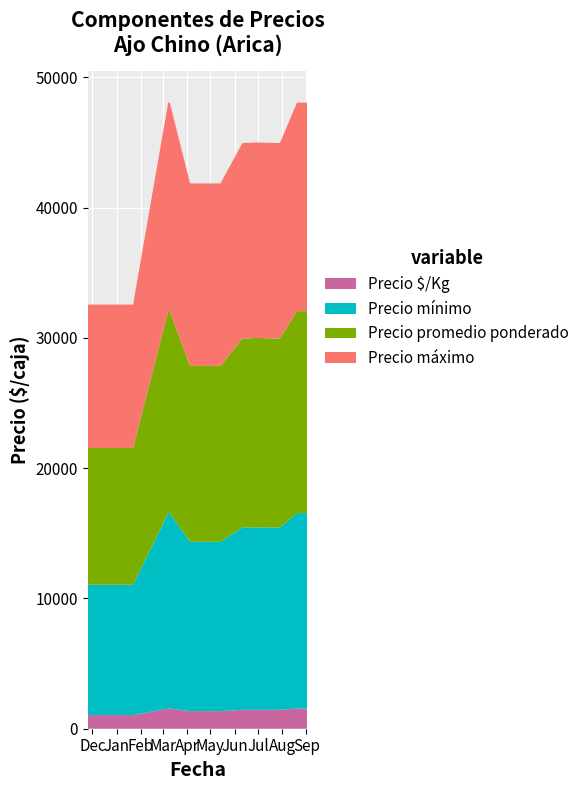

Reading right to left, what are all the values shown in this chart?

Precio mínimo: 2021-09-02=15000	2021-08-20=15000	2021-07-29=14000	2021-06-30=14000	2021-06-11=14000	2021-05-14=13000	2021-04-05=13000	2021-03-10=15000	2021-03-08=15000	2021-01-22=10000	2021-01-08=10000	2020-11-25=10000
Precio máximo: 2021-09-02=16000	2021-08-20=16000	2021-07-29=15000	2021-06-30=15000	2021-06-11=15000	2021-05-14=14000	2021-04-05=14000	2021-03-10=16000	2021-03-08=16000	2021-01-22=11000	2021-01-08=11000	2020-11-25=11000
Precio promedio ponderado: 2021-09-02=15500	2021-08-20=15500	2021-07-29=14500	2021-06-30=14538	2021-06-11=14500	2021-05-14=13500	2021-04-05=13500	2021-03-10=15500	2021-03-08=15500	2021-01-22=10500	2021-01-08=10500	2020-11-25=10500
Precio $/Kg: 2021-09-02=1550	2021-08-20=1550	2021-07-29=1450	2021-06-30=1454	2021-06-11=1450	2021-05-14=1350	2021-04-05=1350	2021-03-10=1550	2021-03-08=1550	2021-01-22=1050	2021-01-08=1050	2020-11-25=1050